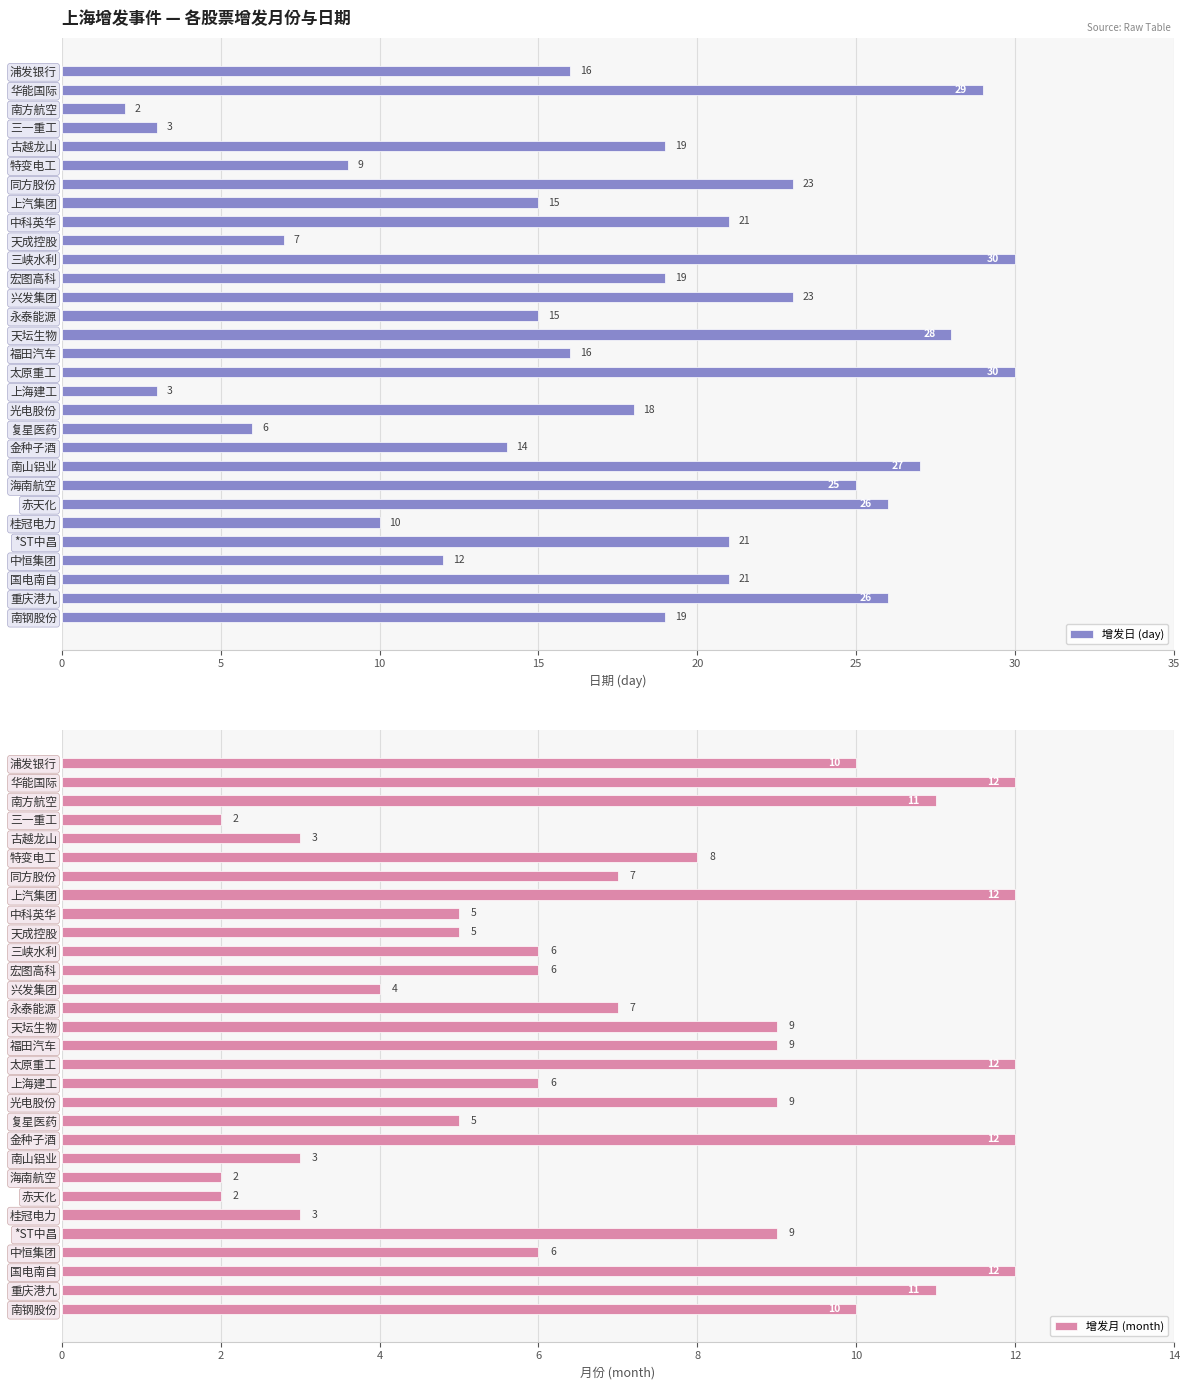

The 增发日 (day) series shows 7 at 同方股份. True or false?

False